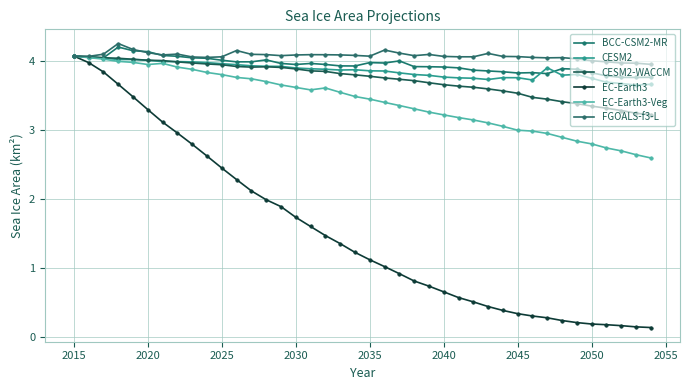

Count the number of categories in the chart.

40